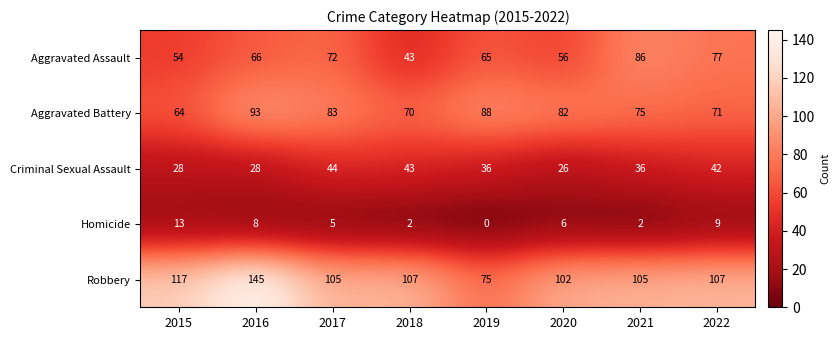

At which category is the sum across all series the highest?

2016